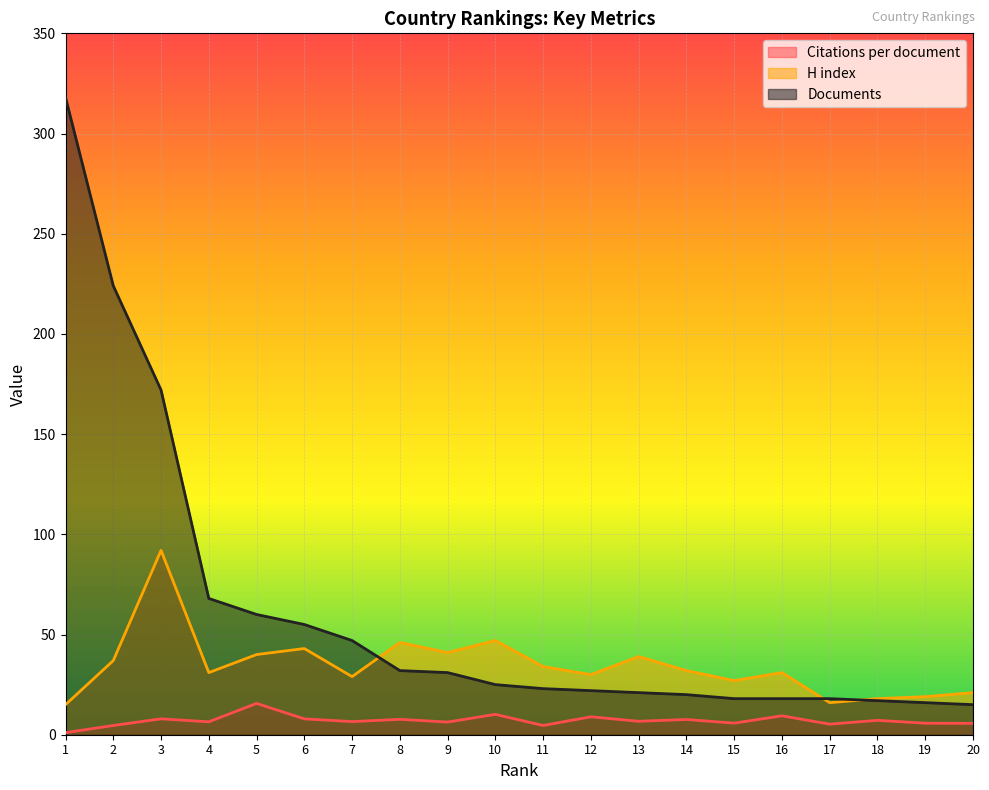

What is the difference between the highest and lowest values at 6?

47.1